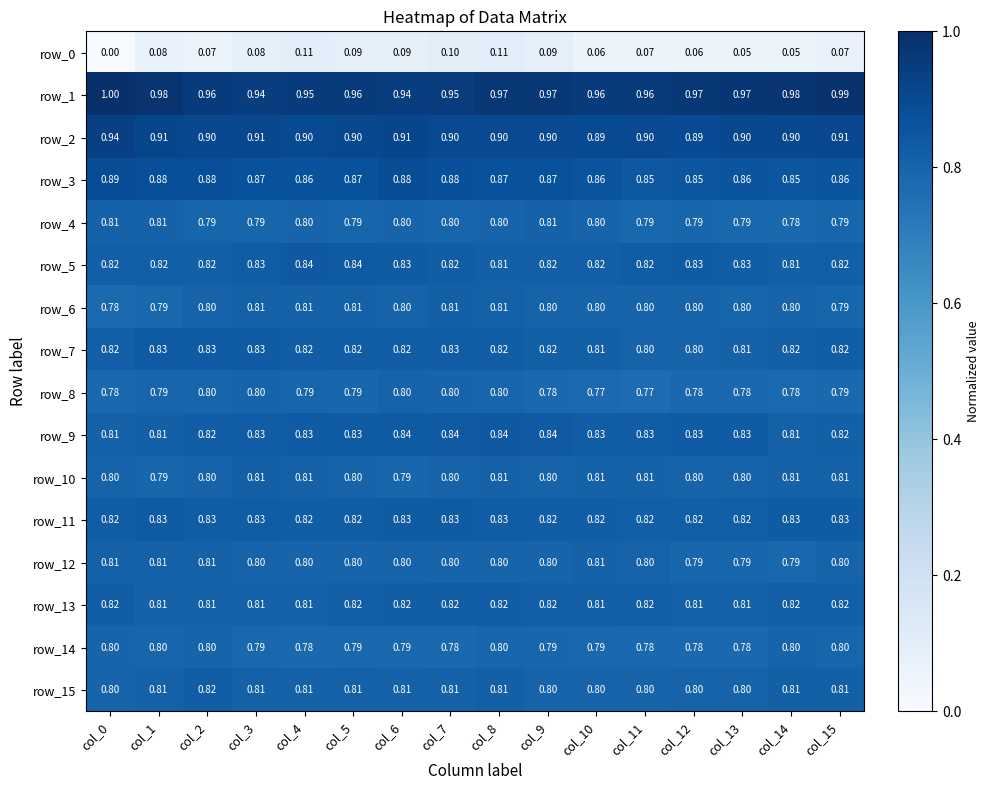

Is the value of row_15 at col_14 greater than the value of row_8 at col_13?

Yes